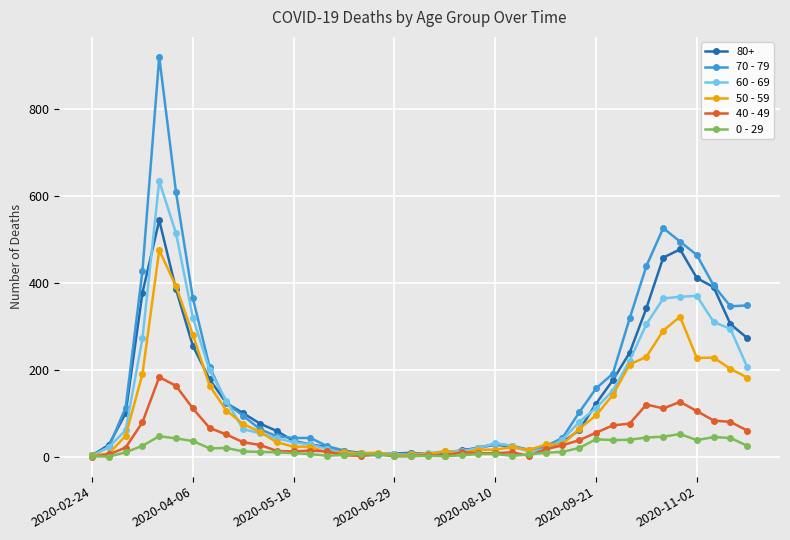

List the series in order of their peak value, lowest first.

0 - 29, 40 - 49, 50 - 59, 80+, 60 - 69, 70 - 79